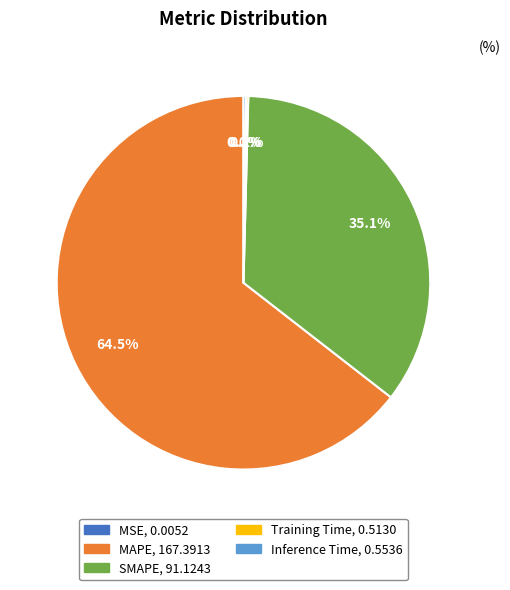

What portion of the pie excludes SMAPE?

64.9%